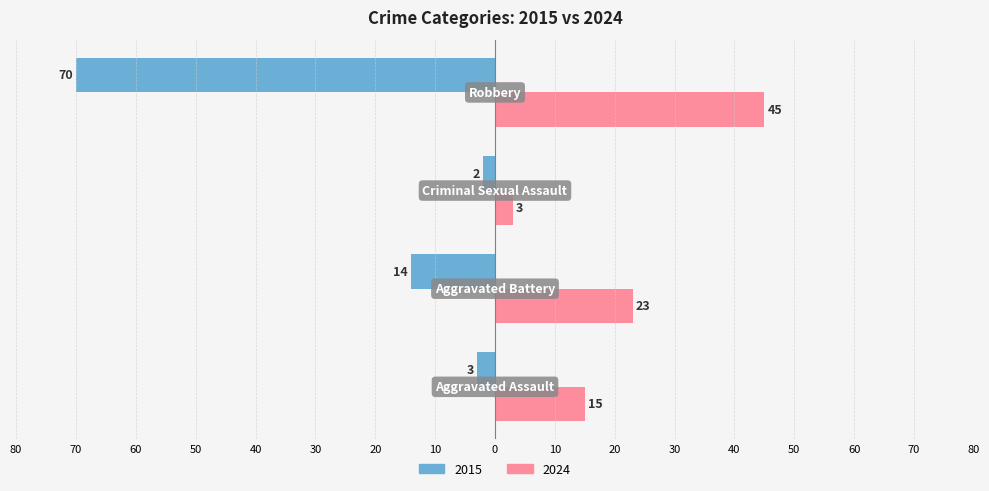

What are all the series names shown in the legend?

2015, 2024